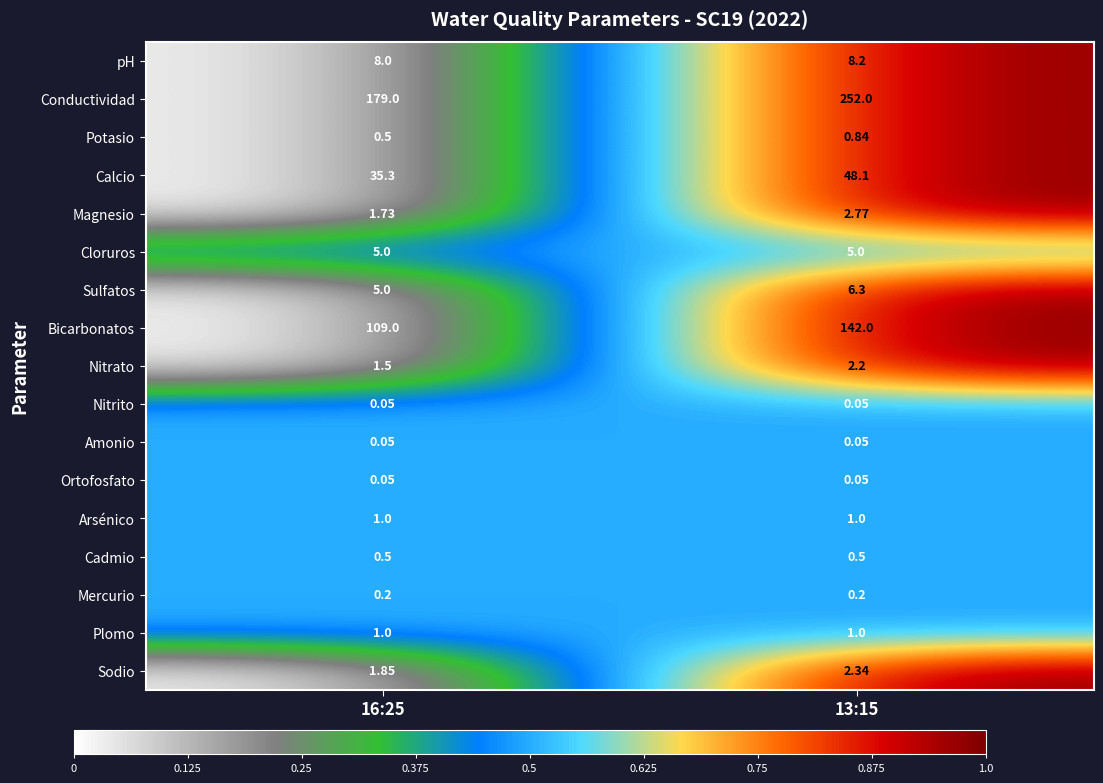

Between 16:25 and 13:15, which series saw the biggest shift?

Conductividad